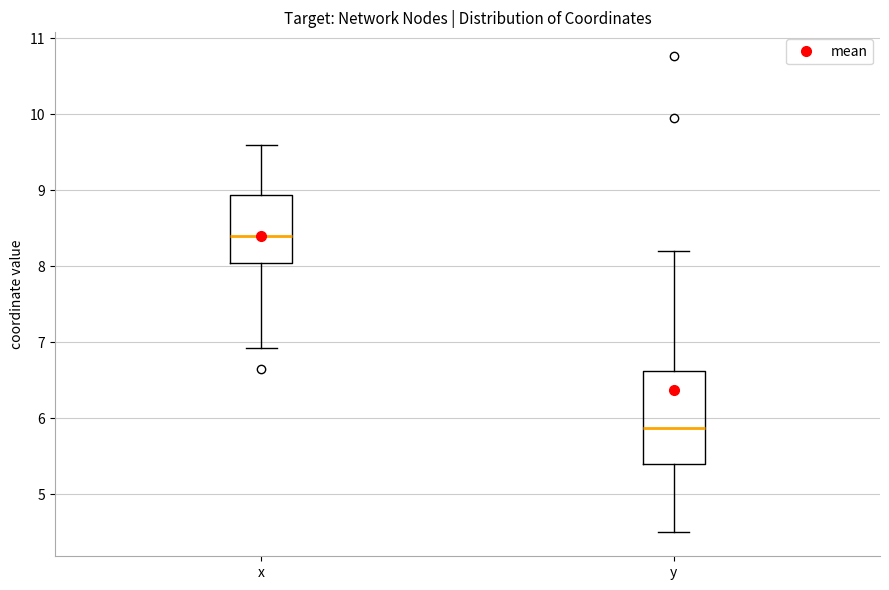

Reading left to right, transcribe this box plot: for each box, give where its median line is, the range the box spans, and where its two whiskers end, as read against the y-axis. The values are not printed on the chart, so give them approximately, as read against the axis.

x: median 8.4, box 8.0 to 8.9, whiskers 6.9 to 9.6
y: median 5.9, box 5.4 to 6.6, whiskers 4.5 to 8.2